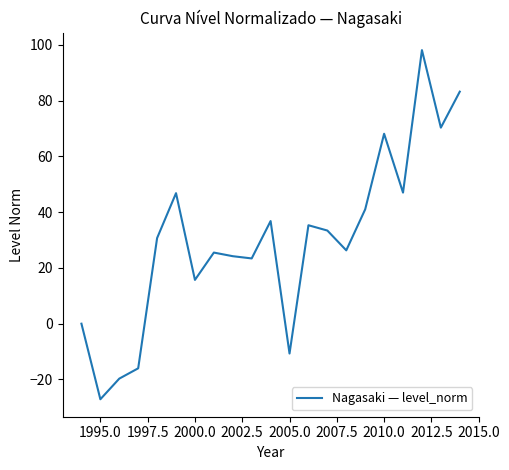

What is the smallest value displayed?

-27.1